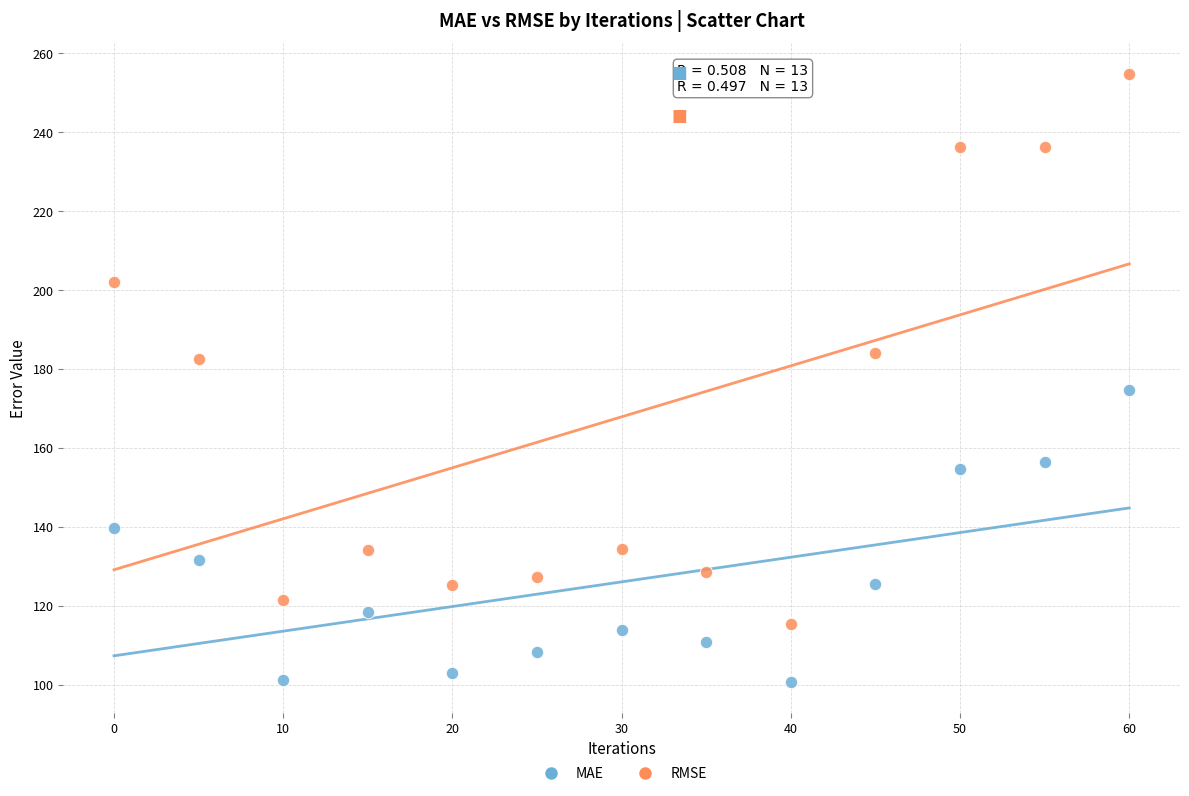

What are all the series names shown in the legend?

MAE, RMSE